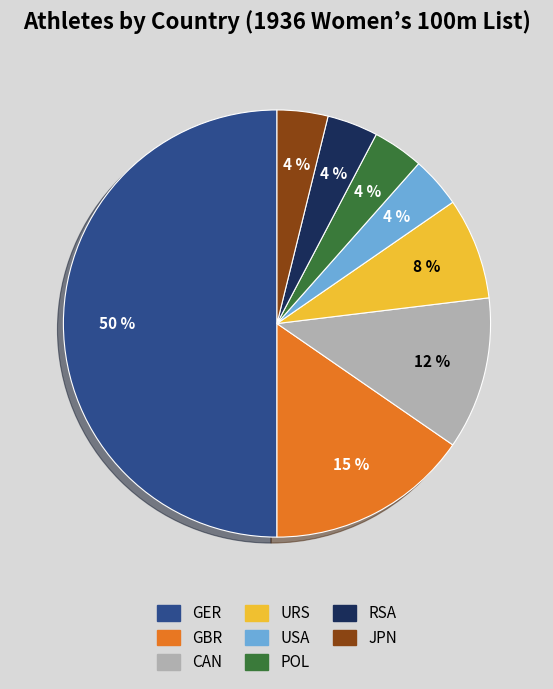

Which slice is the largest?

GER